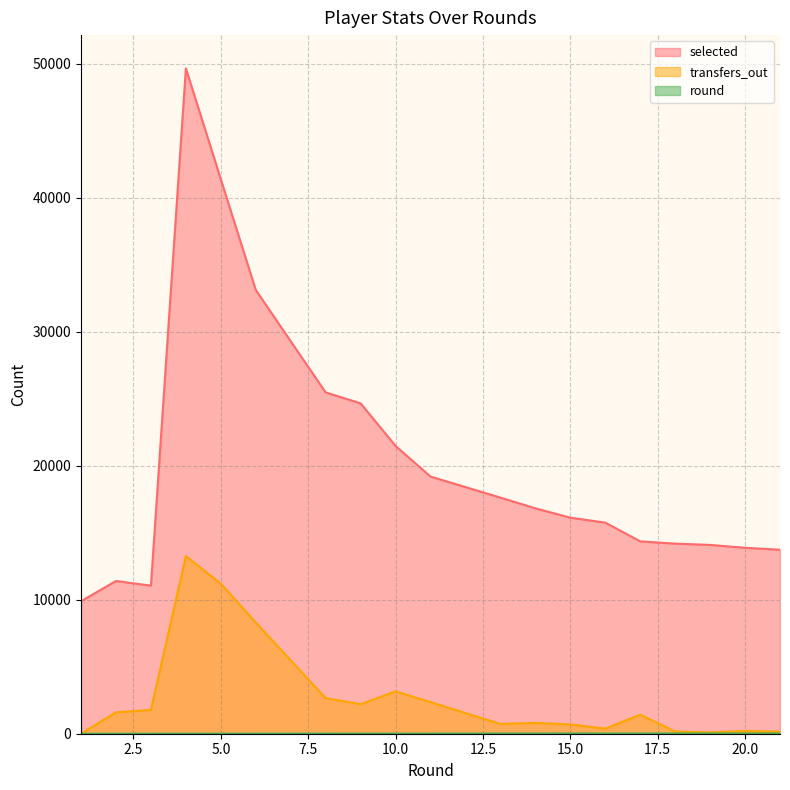

The transfers_out series shows 208 at 20. True or false?

True